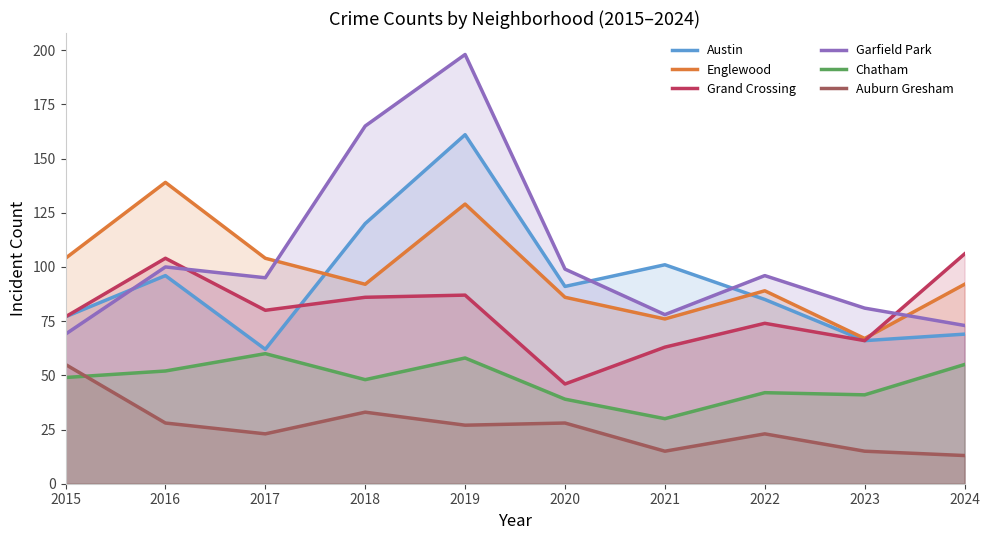

Where do Austin and Garfield Park first cross each other?

2015 and 2016